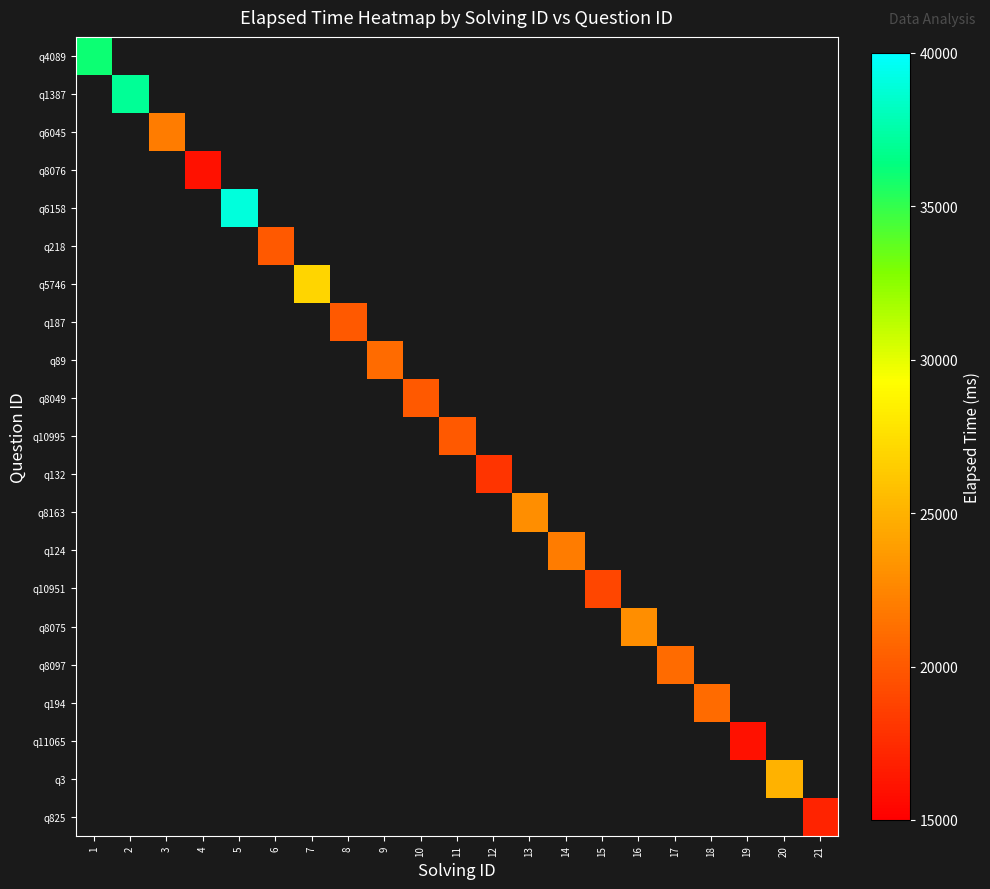

Rank the series at 15 from lowest to highest value.

q4089, q1387, q6045, q8076, q6158, q218, q5746, q187, q89, q8049, q10995, q132, q8163, q124, q10951, q8075, q8097, q194, q11065, q3, q825